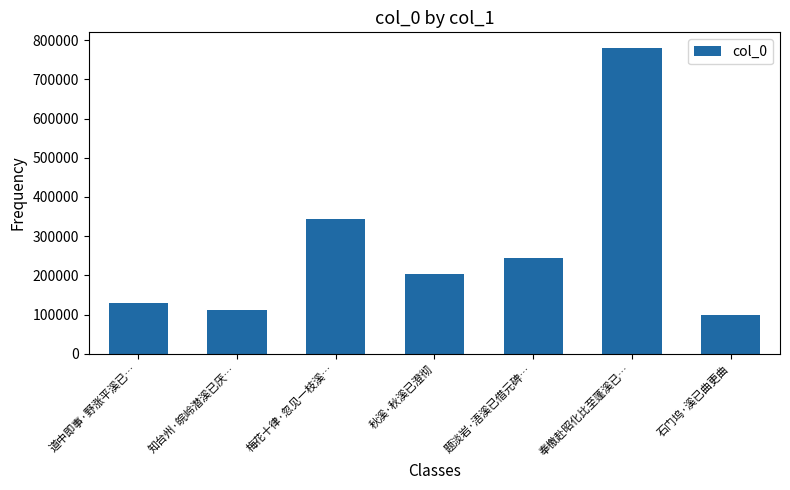

Which label corresponds to the largest value in the chart?

奉檄赴昭化比至蓬溪已…